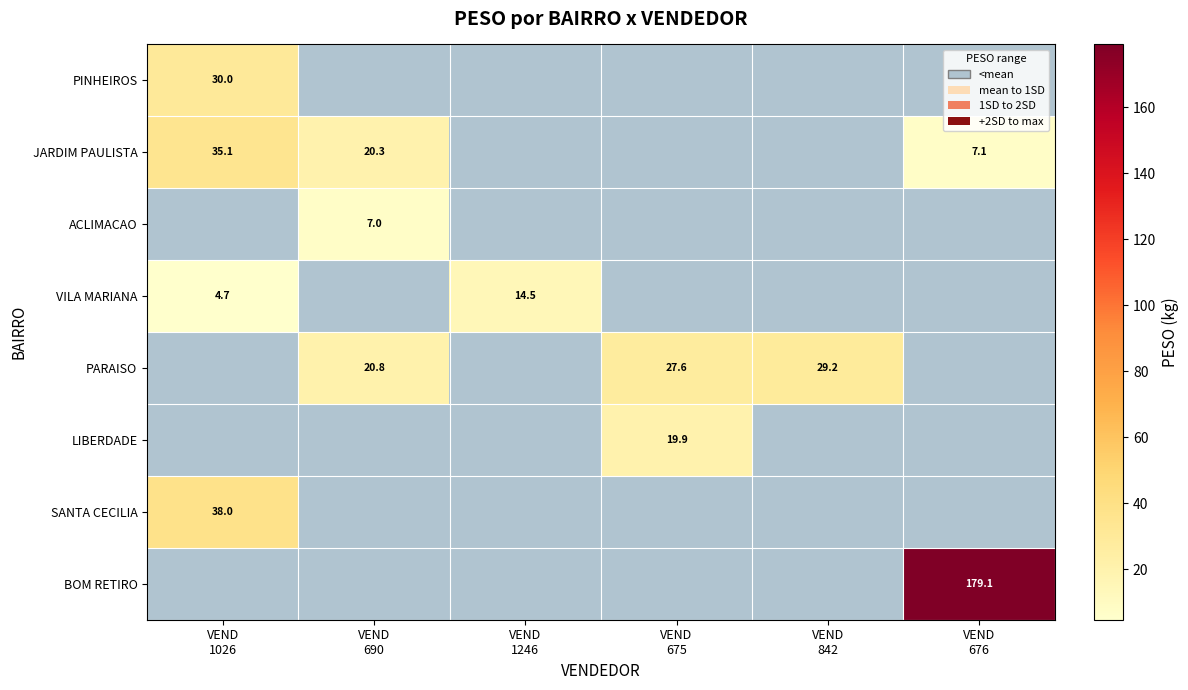

How many data points does each series have?

6